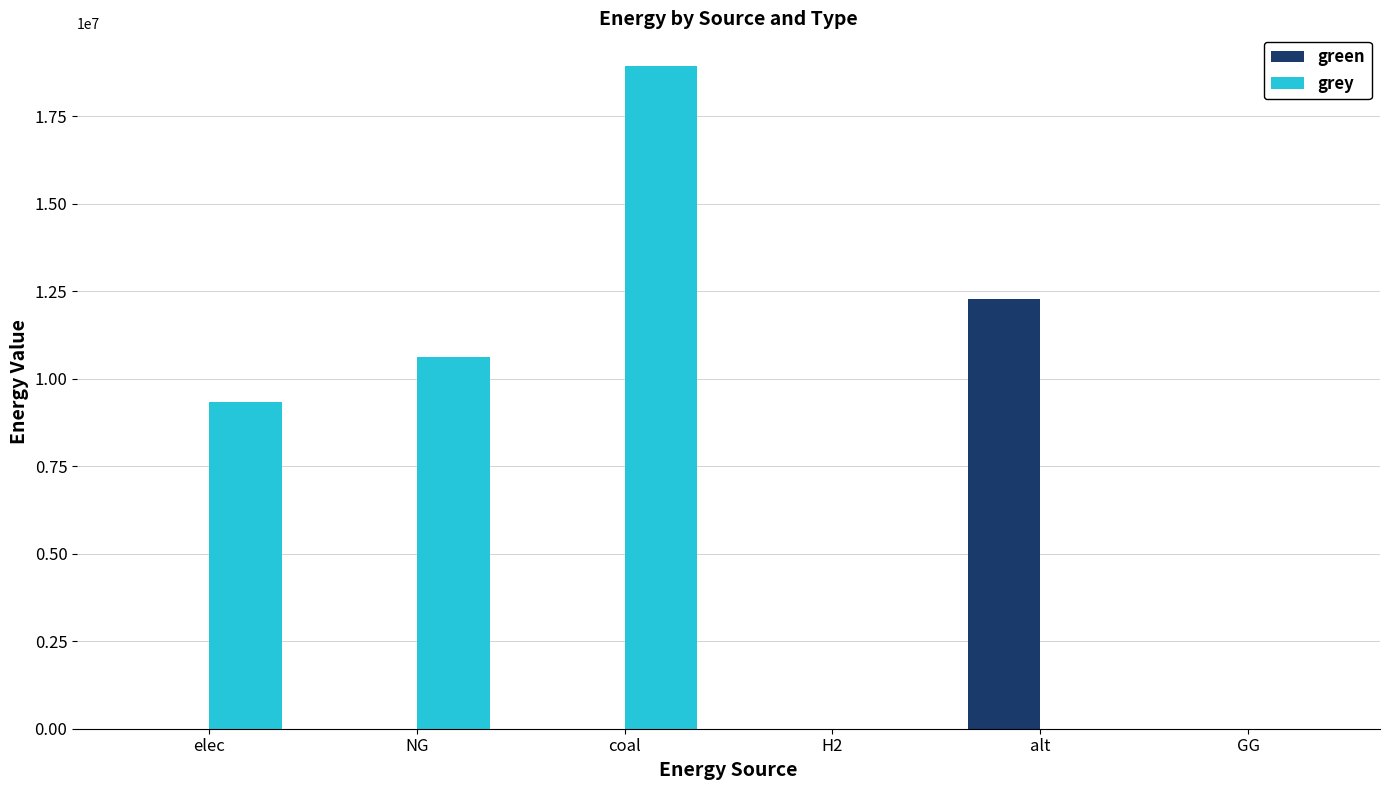

What is the sum of all green values?

12288253.3